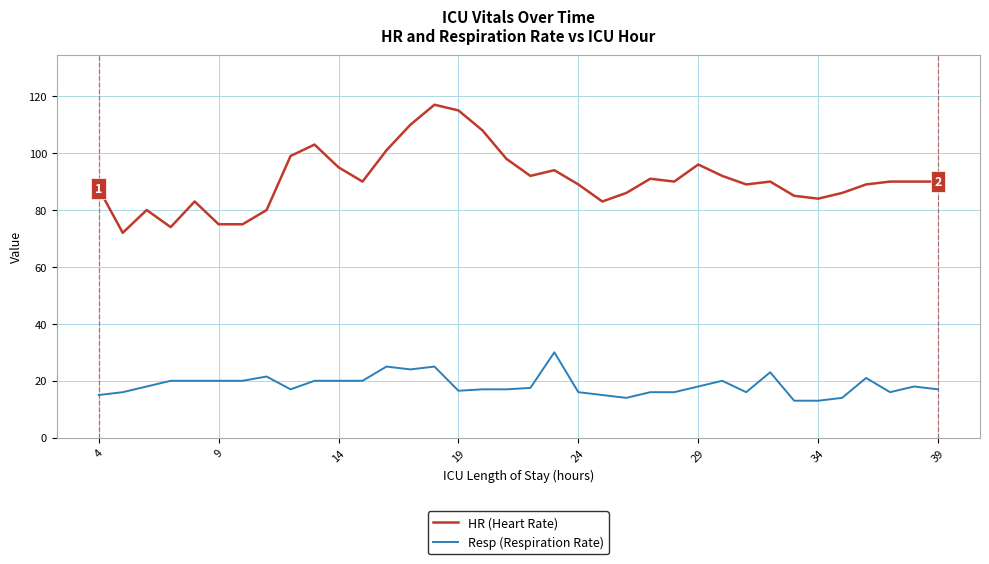

What is the minimum value shown in the chart?

13.0